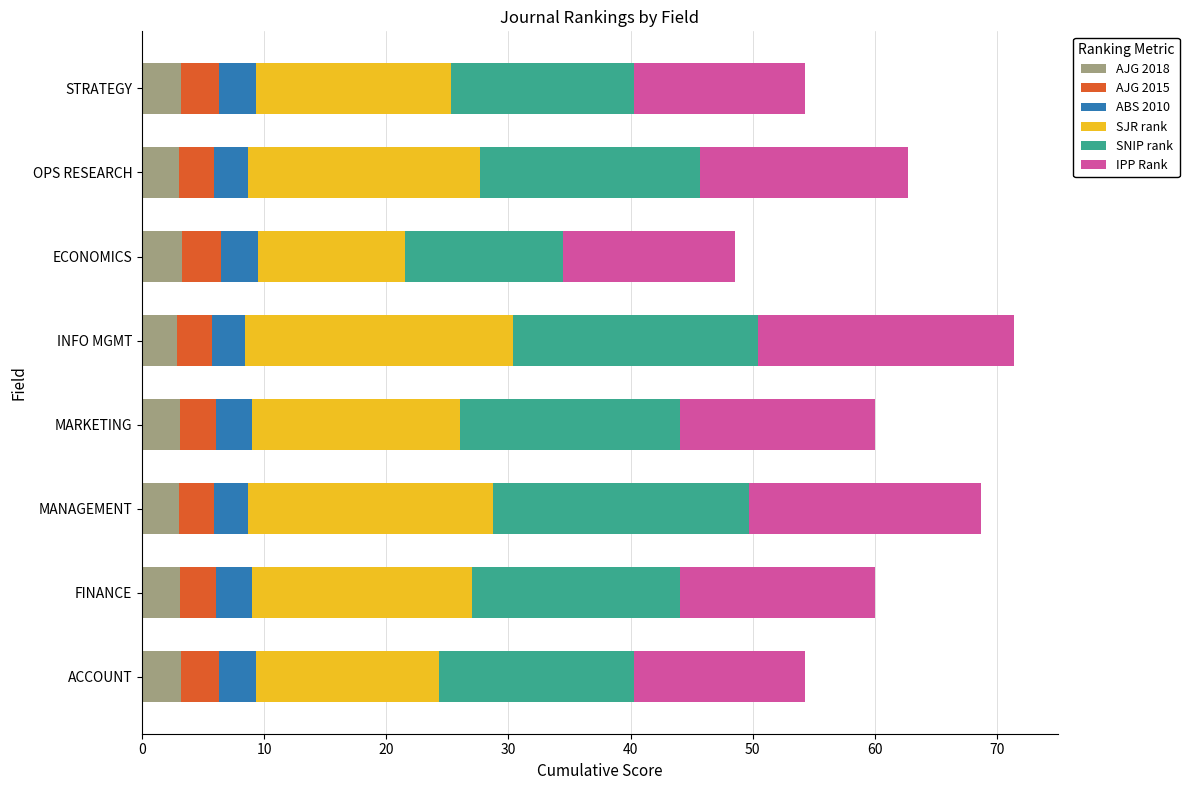

Is it true that AJG 2018 equals 3.1 at MARKETING?

True